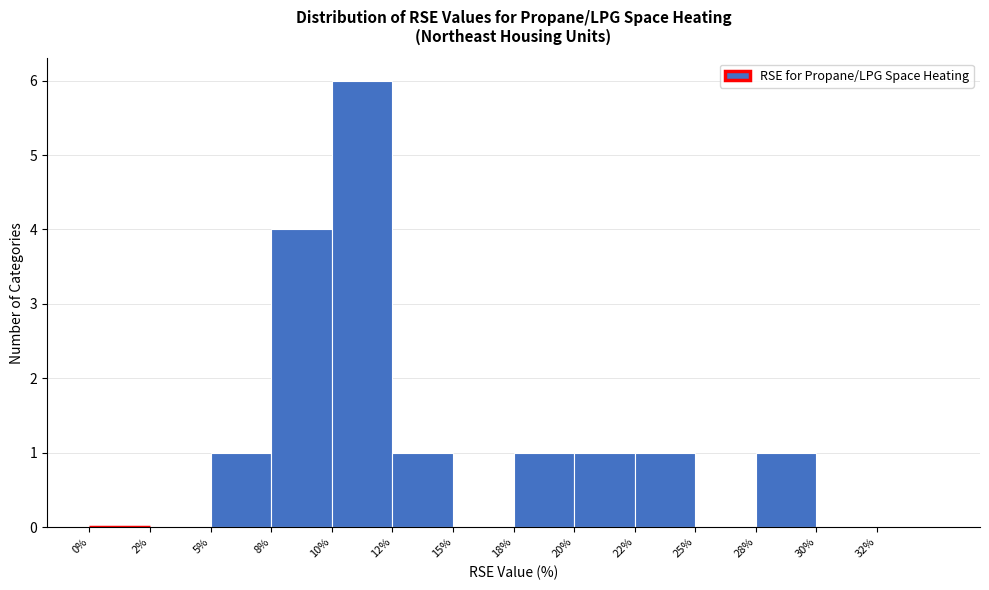

Reading left to right, what are all the values shown in this chart?

0%=0	2%=0	5%=1	8%=4	10%=6	12%=1	15%=0	18%=1	20%=1	22%=1	25%=0	28%=1	30%=0	32%=0